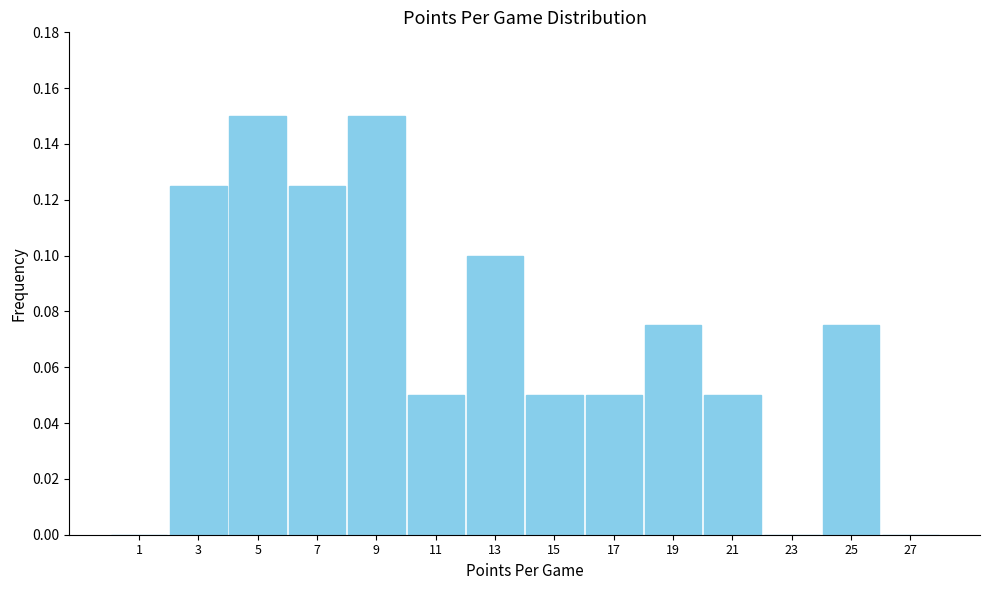

Reading left to right, list every bar in this chart as the range it spans on the x-axis followed by its height. The values are not printed on the chart, so give them approximately, as read against the axis.

0 to 2: 0
2 to 4: 0.126
4 to 6: 0.150
6 to 8: 0.126
8 to 10: 0.150
10 to 12: 0.050
12 to 14: 0.100
14 to 16: 0.050
16 to 18: 0.050
18 to 20: 0.076
20 to 22: 0.050
22 to 24: 0
24 to 26: 0.076
26 to 28: 0